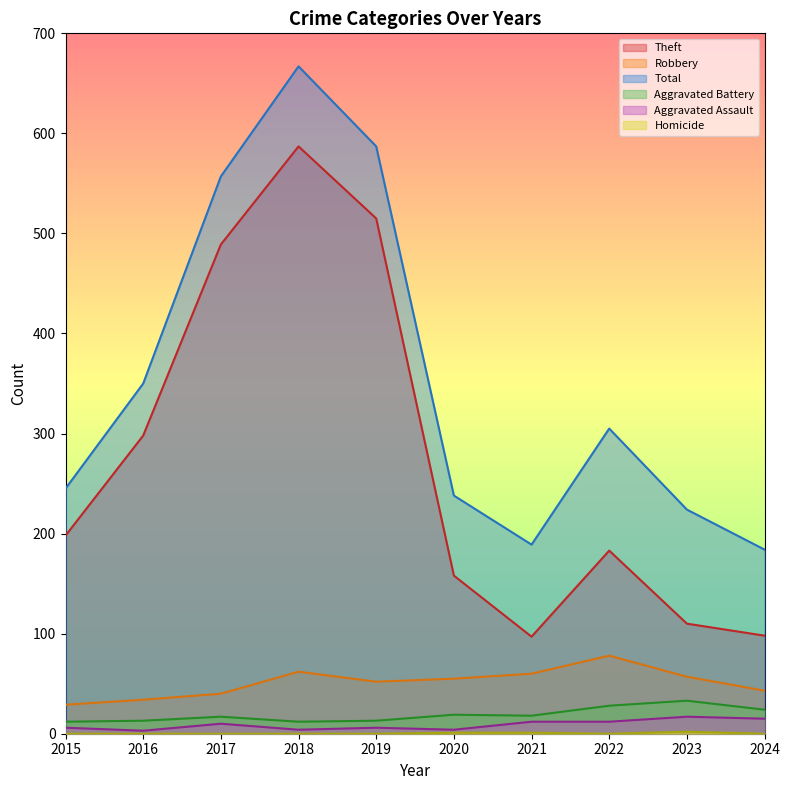

What is the sum of the Total values at 2015 and 2020?

483